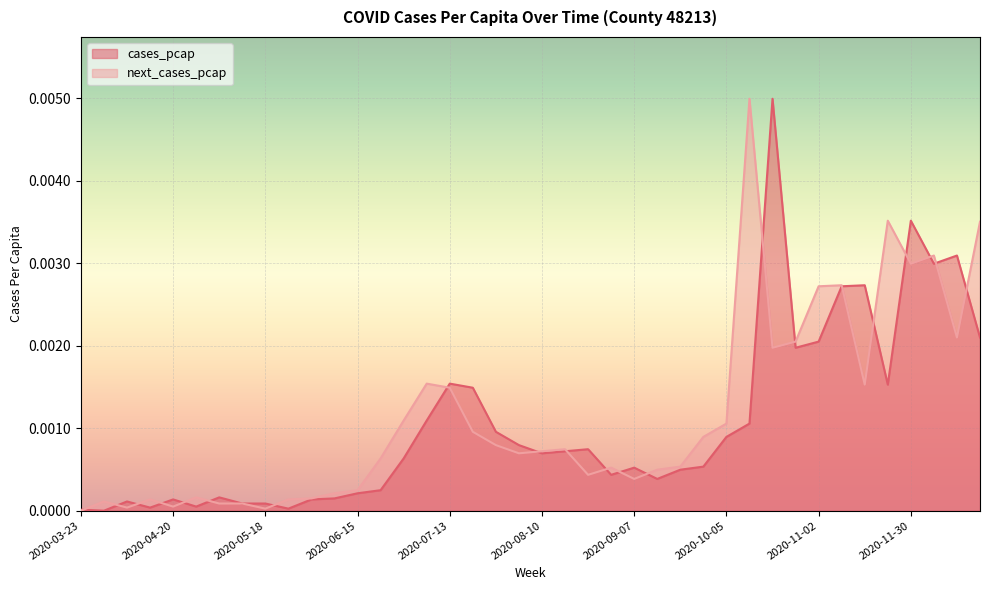

List the labels in order of next_cases_pcap value, largest first.

2020-10-12, 2020-11-23, 2020-12-21, 2020-12-07, 2020-11-30, 2020-11-09, 2020-11-02, 2020-12-14, 2020-10-26, 2020-10-19, 2020-07-06, 2020-11-16, 2020-07-13, 2020-06-29, 2020-10-05, 2020-07-20, 2020-09-28, 2020-07-27, 2020-08-17, 2020-08-10, 2020-08-03, 2020-06-22, 2020-09-21, 2020-08-31, 2020-09-14, 2020-08-24, 2020-09-07, 2020-06-15, 2020-06-08, 2020-04-27, 2020-06-01, 2020-04-13, 2020-05-25, 2020-03-30, 2020-05-04, 2020-05-11, 2020-04-20, 2020-04-06, 2020-05-18, 2020-03-23